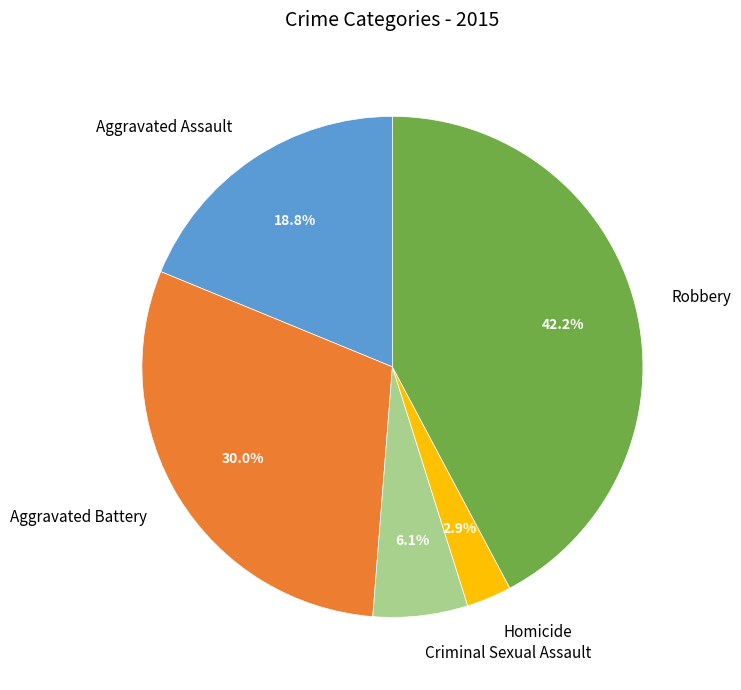

Do Criminal Sexual Assault and Aggravated Assault together represent more than half of the pie?

No